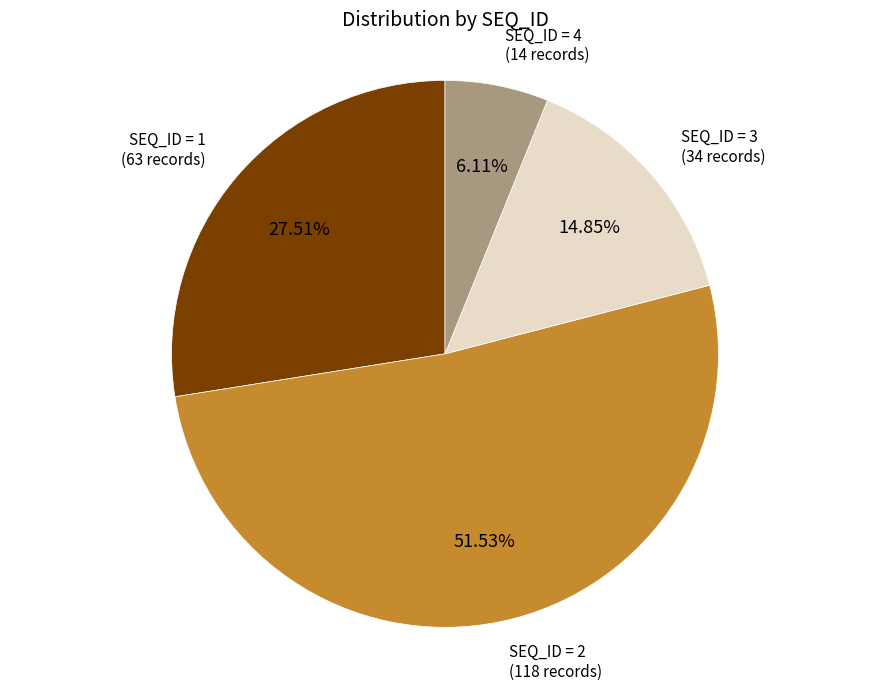

To the nearest percent, what is the average slice percentage?

25%